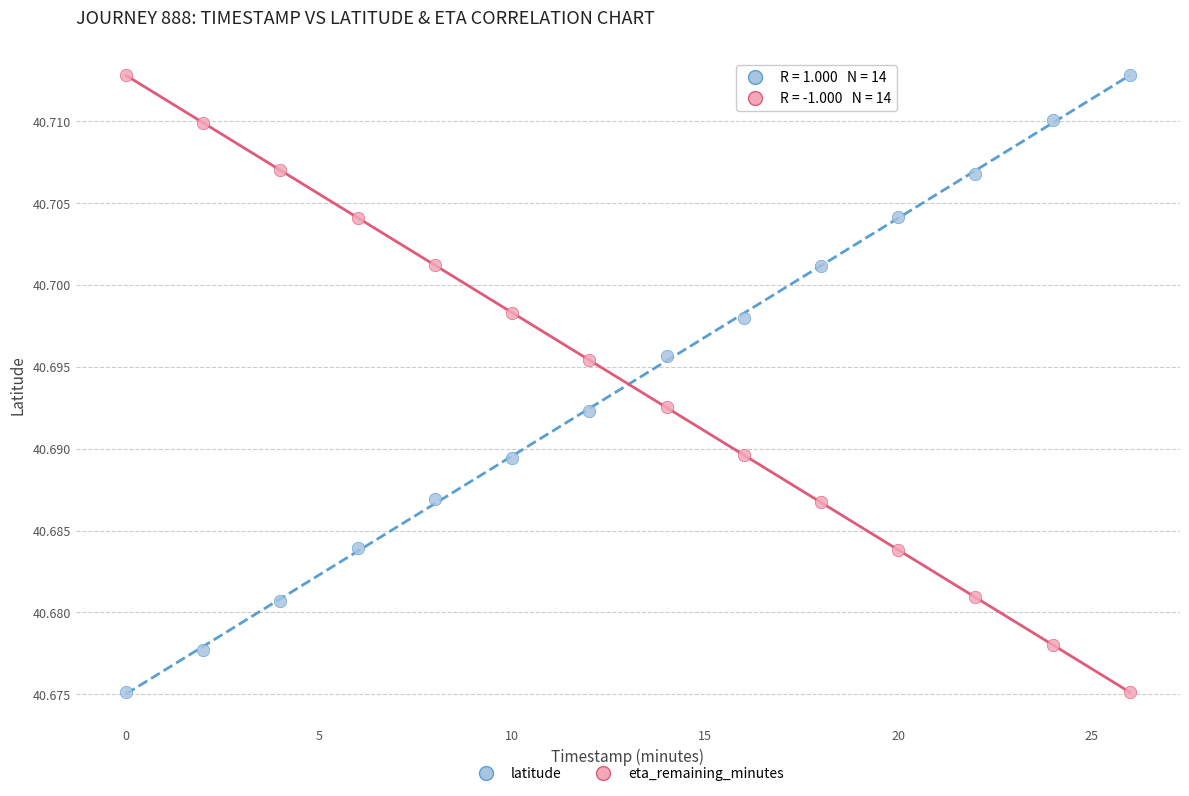

Across all data points, what is the range of X values (max minus min)?

26.0